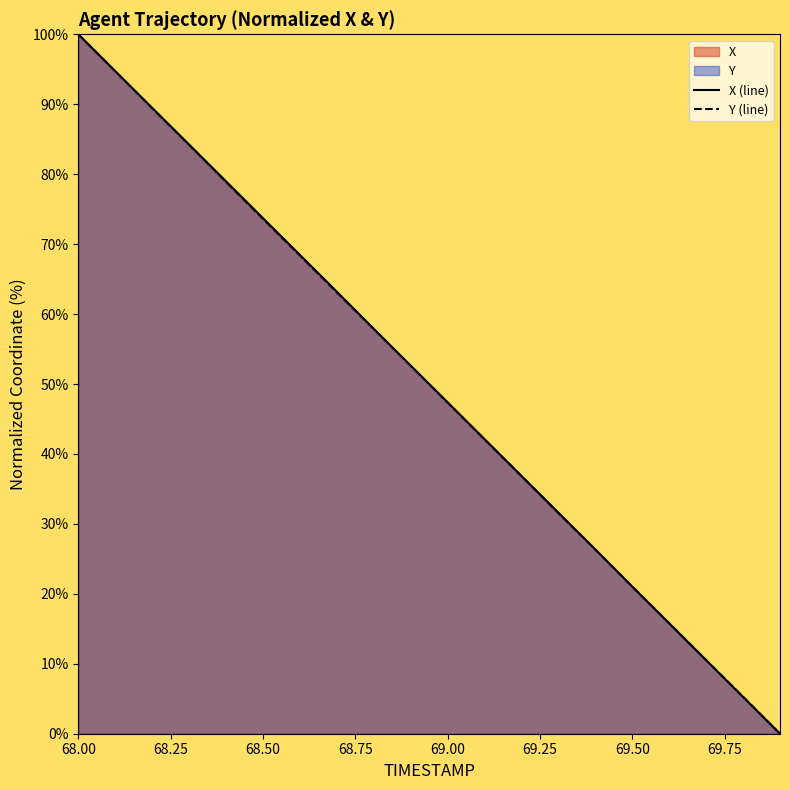

Is the value of Y at 69.3 greater than the value of X at 69.4?

Yes